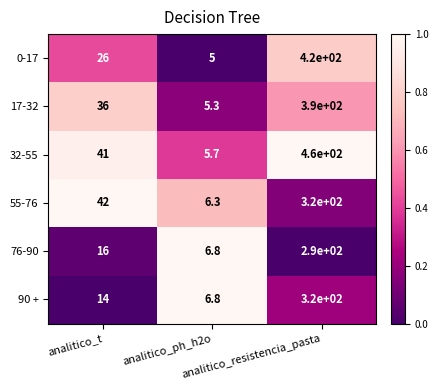

Which series has the largest total across all categories?

32-55